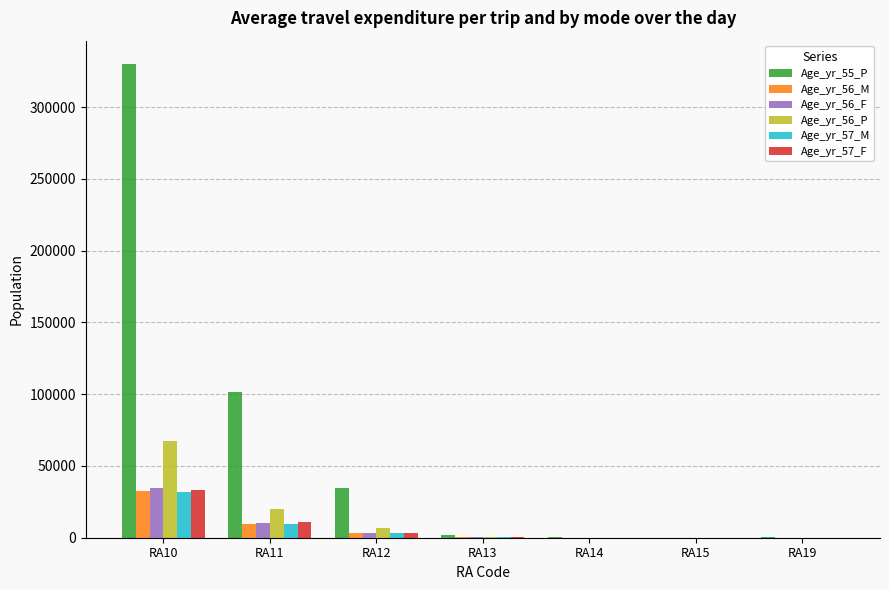

At which category is the sum across all series the highest?

RA10